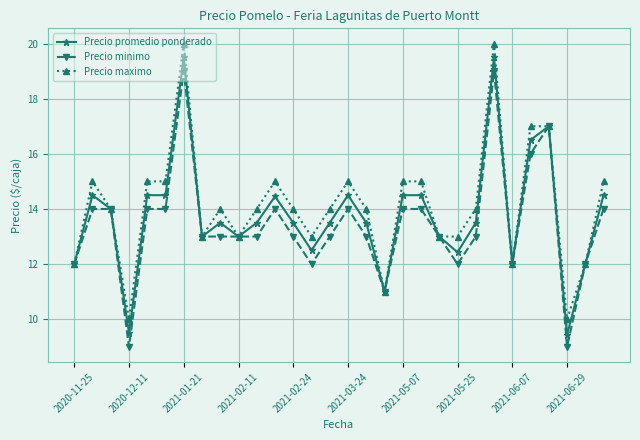

Is this an area chart (filled region under the line)?

No